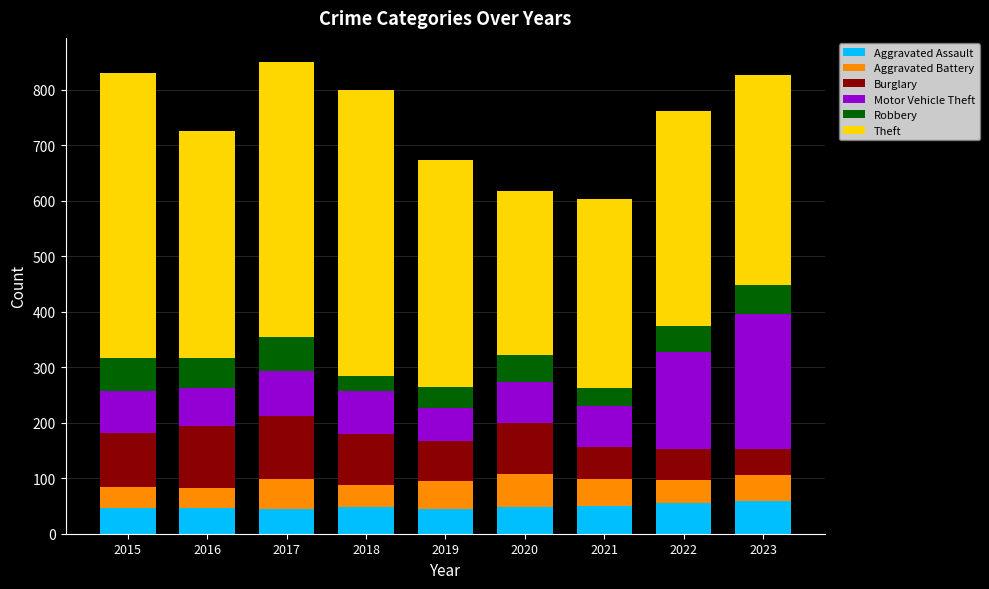

What is the minimum value for Aggravated Assault?

44